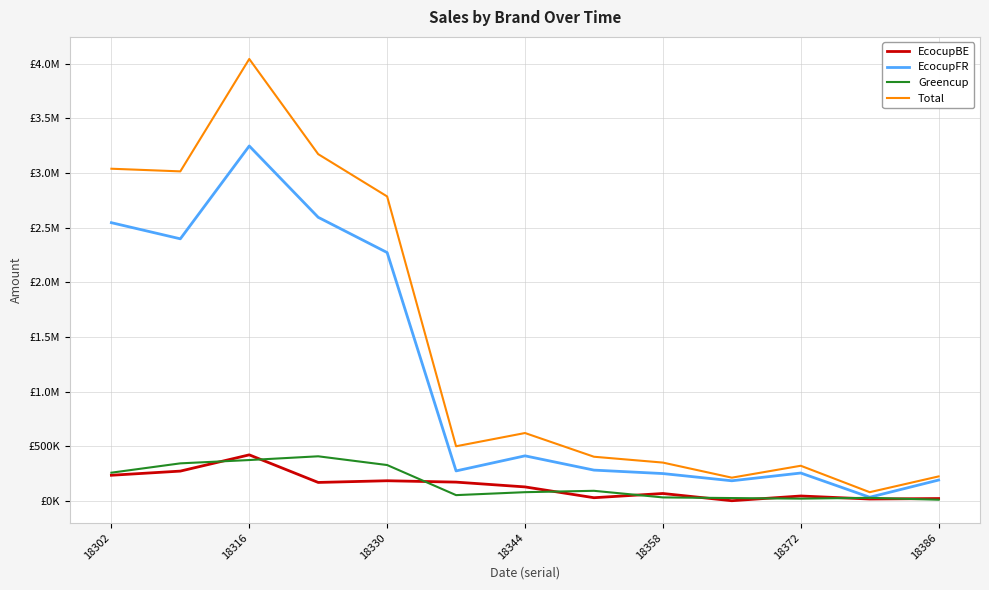

True or false: Total and EcocupFR intersect in this chart.

False